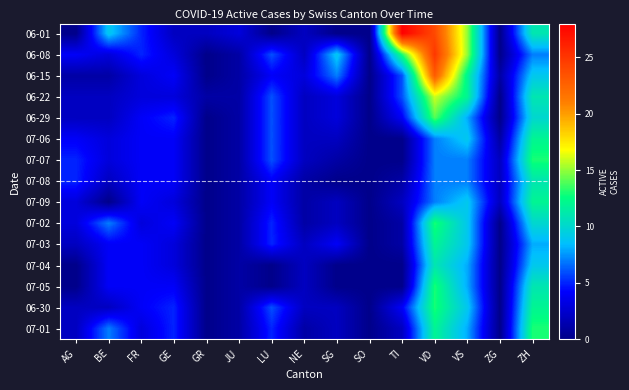

Which label corresponds to the smallest value in the chart?

AG